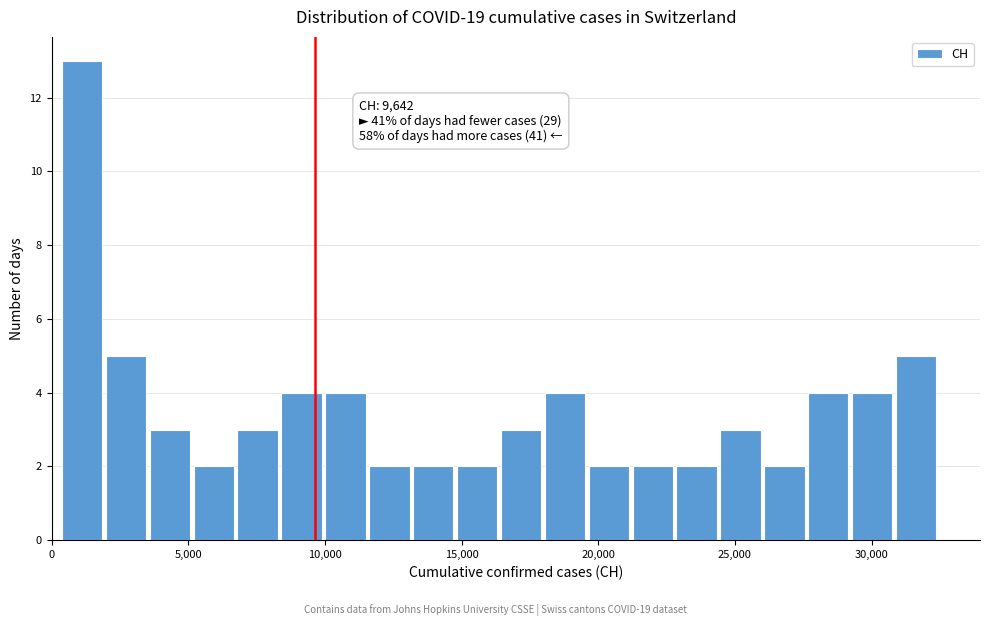

Read against the x-axis, roughly where is the centre of the tallest bar?

1000